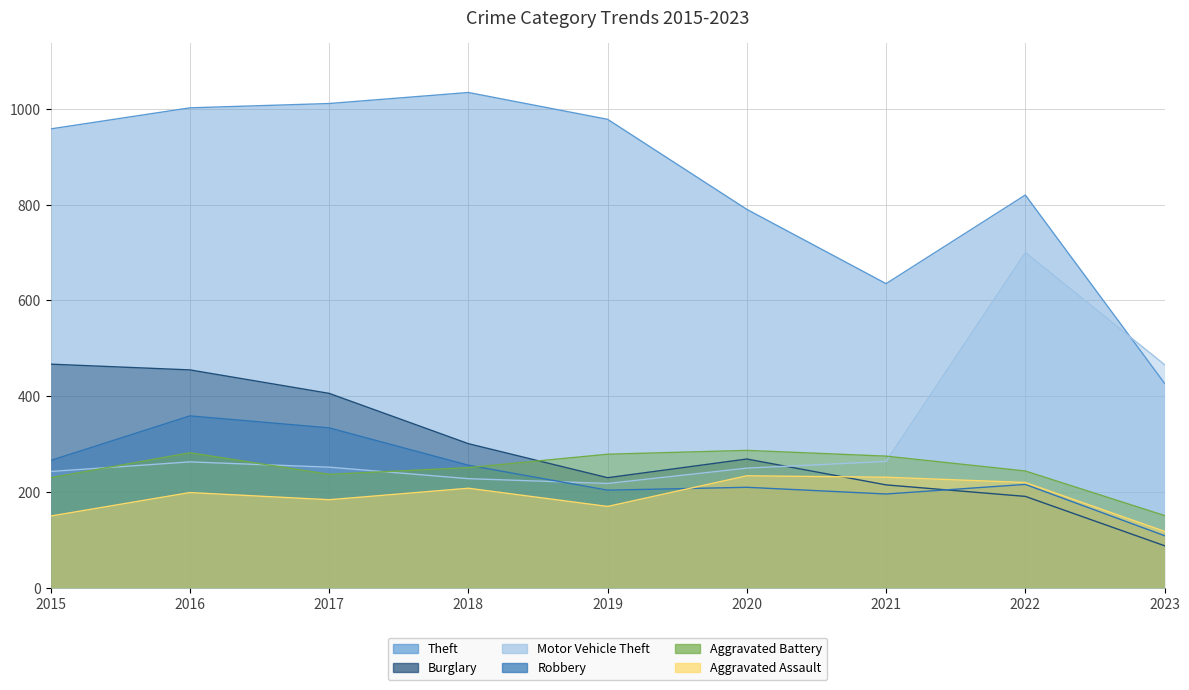

What is the value of the Burglary point at the 9th from the left?

88